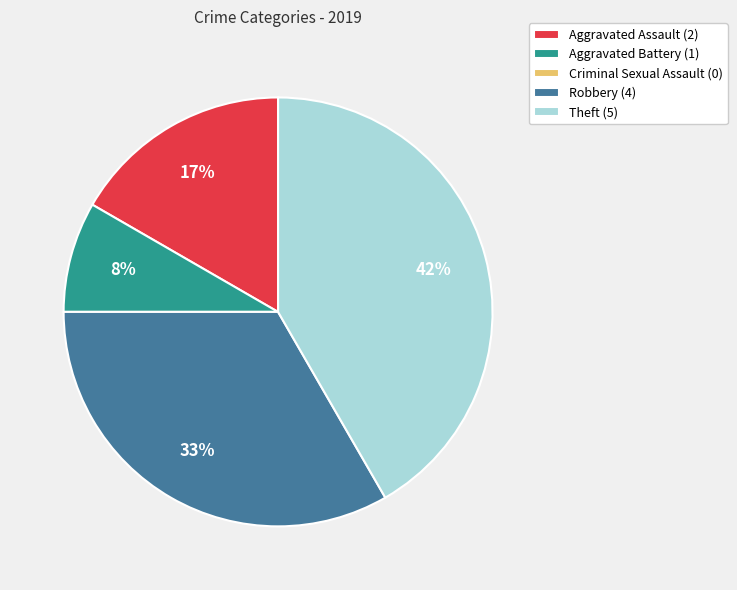

To the nearest percent, what is the difference between the Aggravated Assault (2) and Theft (5) slice percentages?

25%